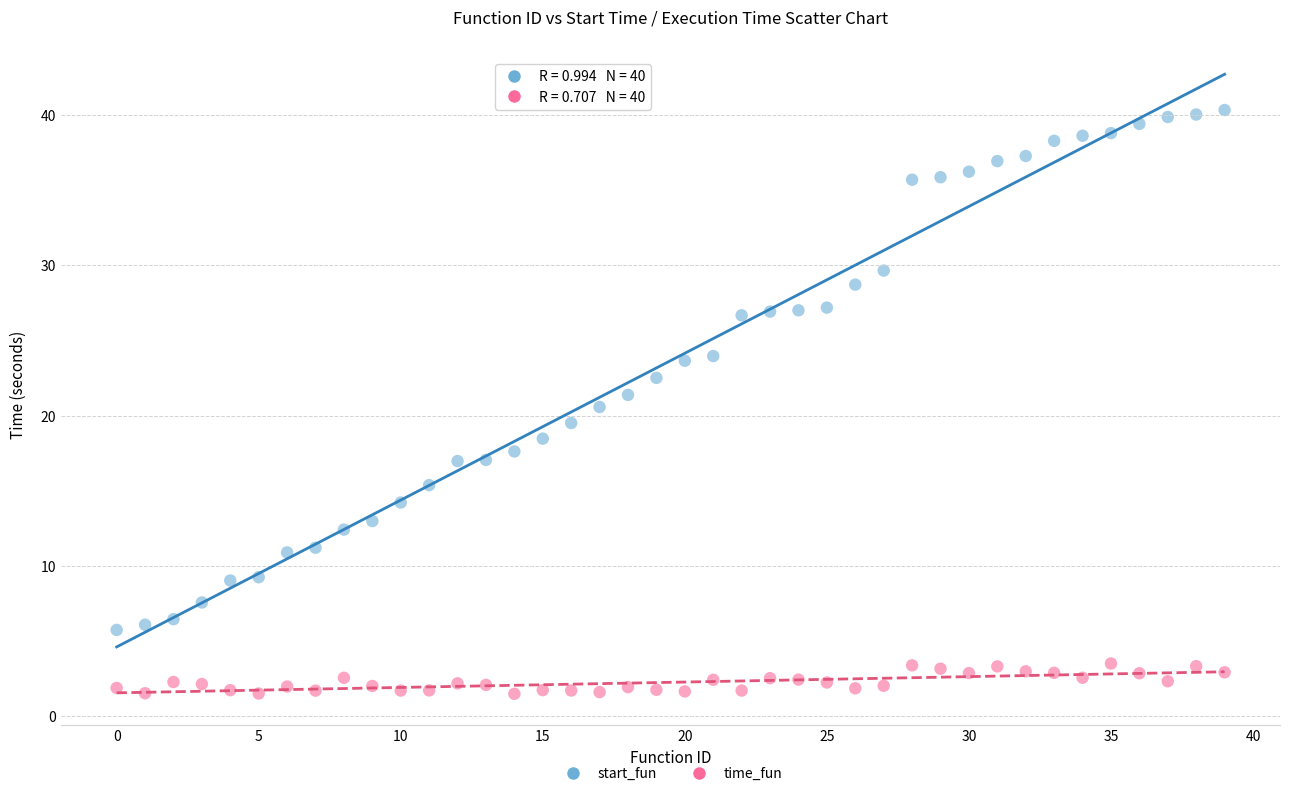

Across all data points, what is the range of X values (max minus min)?

39.0